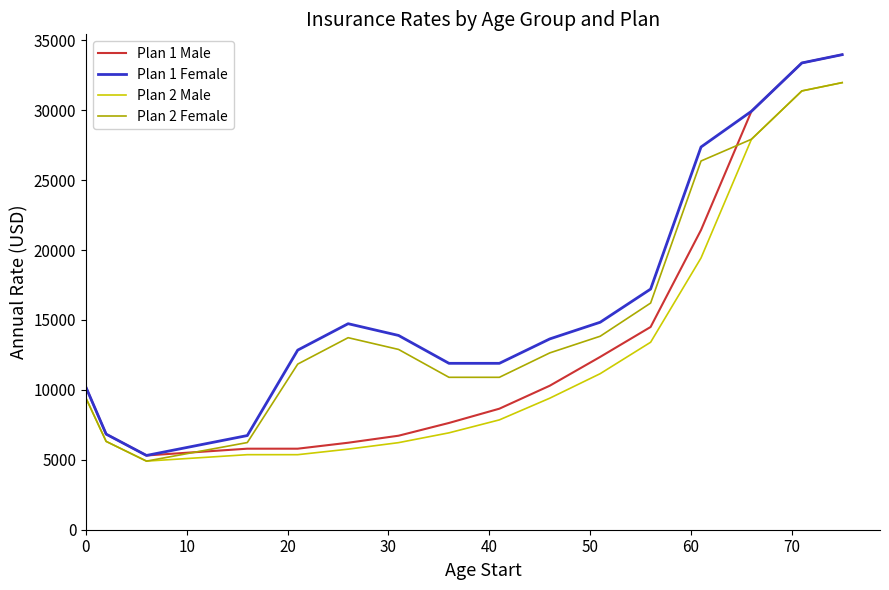

Which series ends up on top after the final intersection of Plan 1 Male and Plan 2 Female?

Plan 1 Male